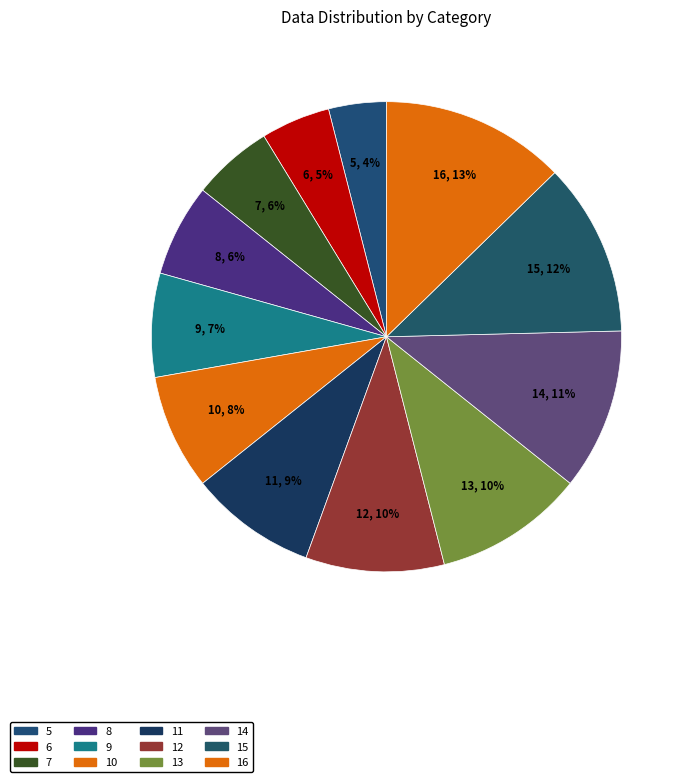

What is the largest slice in the pie chart?

16